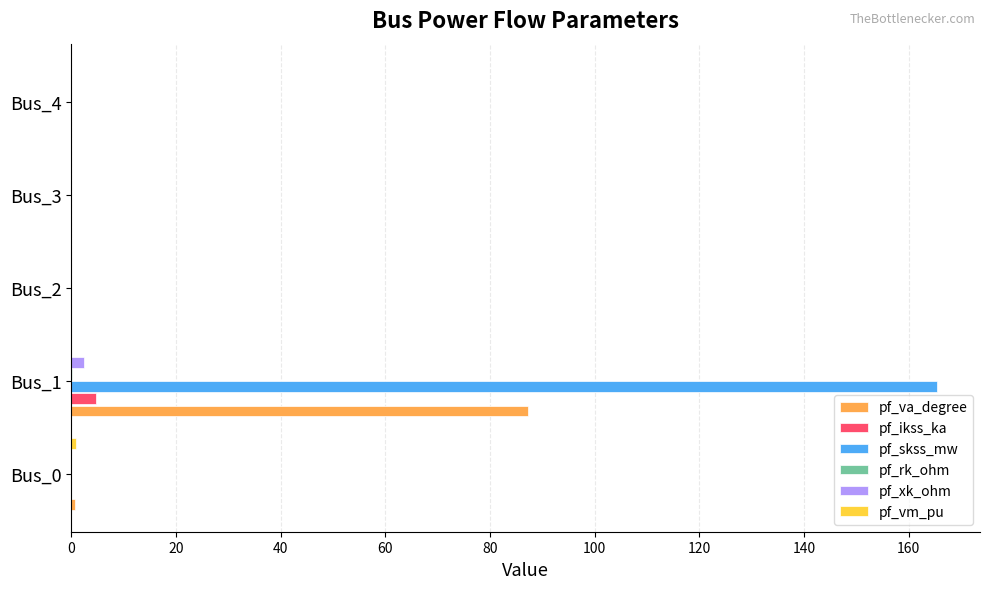

Which series has the largest total across all categories?

pf_skss_mw